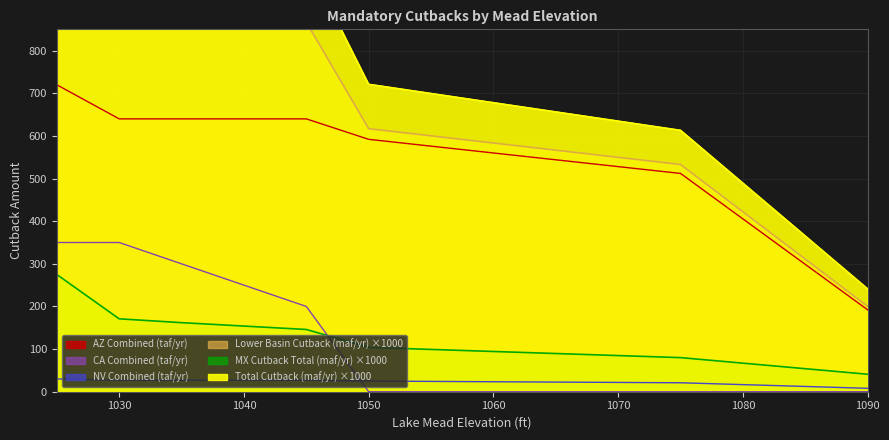

Reading left to right, what are all the values shown in this chart?

AZ Combined (taf/yr): 1025=720.0	1030=640.0	1035=640.0	1040=640.0	1045=640.0	1050=592.0	1075=512.0	1090=192.0
NV Combined (taf/yr): 1025=30.0	1030=27.0	1035=27.0	1040=27.0	1045=27.0	1050=25.0	1075=21.0	1090=8.0
CA Combined (taf/yr): 1025=350.0	1030=350.0	1035=300.0	1040=250.0	1045=200.0	1050=0.0	1075=0.0	1090=0.0
MX Cutback Total (maf/yr): 1025=275.0	1030=171.0	1035=162.0	1040=154.0	1045=146.0	1050=104.0	1075=80.0	1090=41.0
Total Cutback (maf/yr): 1025=1375.0	1030=1188.0	1035=1129.0	1040=1071.0	1045=1013.0	1050=721.0	1075=613.0	1090=241.0
Lower Basin Cutback (maf/yr): 1025=1100.0	1030=1017.0	1035=967.0	1040=917.0	1045=867.0	1050=617.0	1075=533.0	1090=200.0